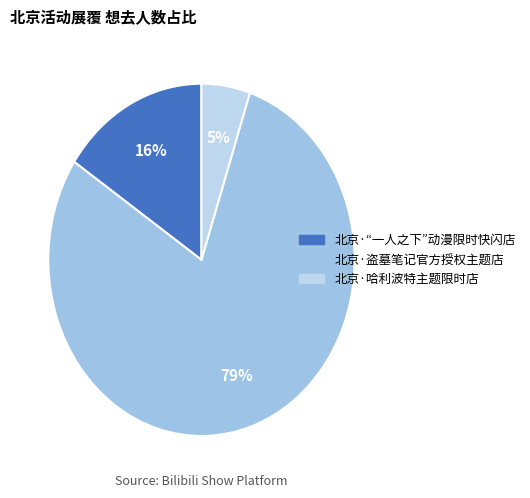

Is there a majority slice in this chart?

Yes